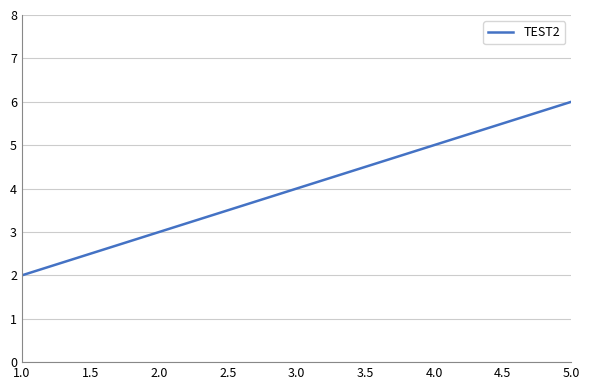

The chart shows a value of 2 at 5.0. True or false?

False